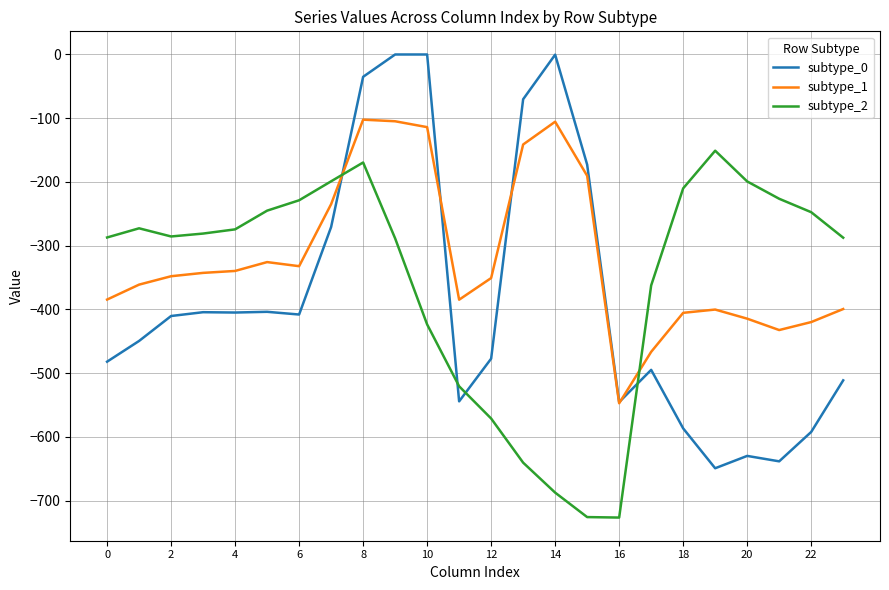

True or false: subtype_2 and subtype_1 cross at least once.

True